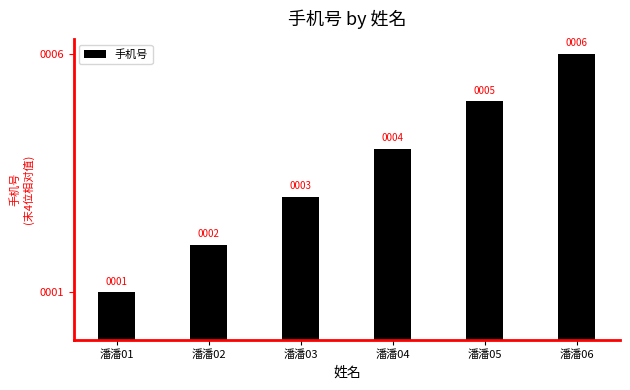

Reading left to right, transcribe all the data shown in this chart.

潘潘01=1	潘潘02=2	潘潘03=3	潘潘04=4	潘潘05=5	潘潘06=6